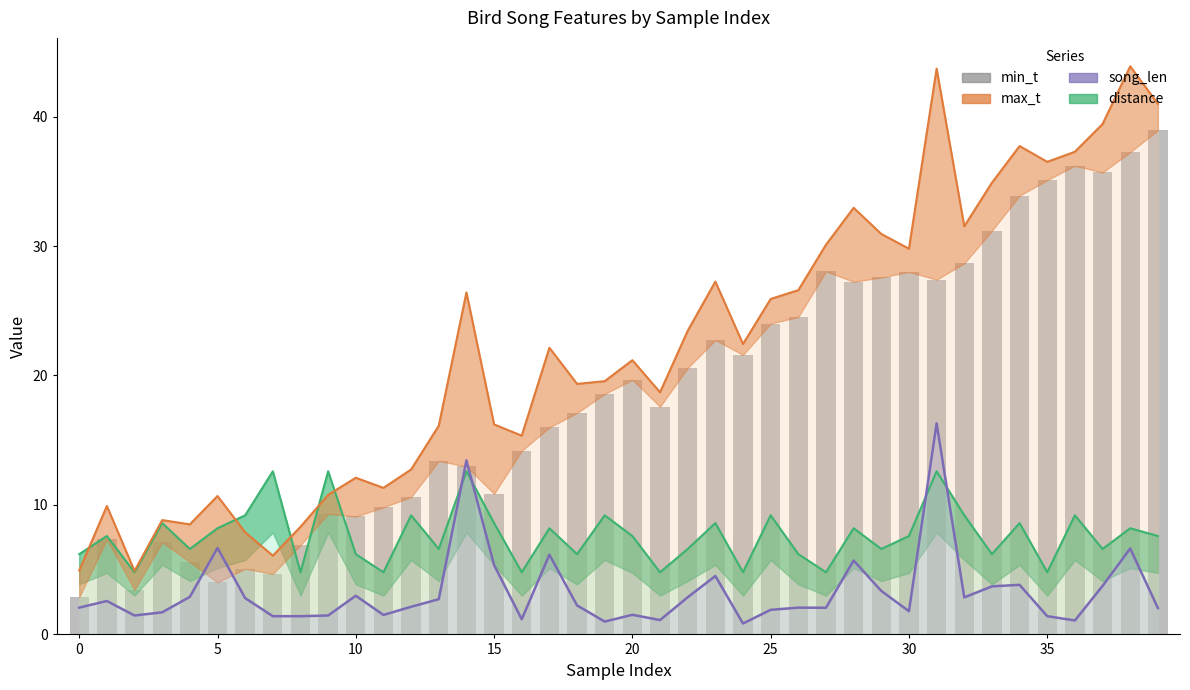

What is the sum of all max_t values?

887.3